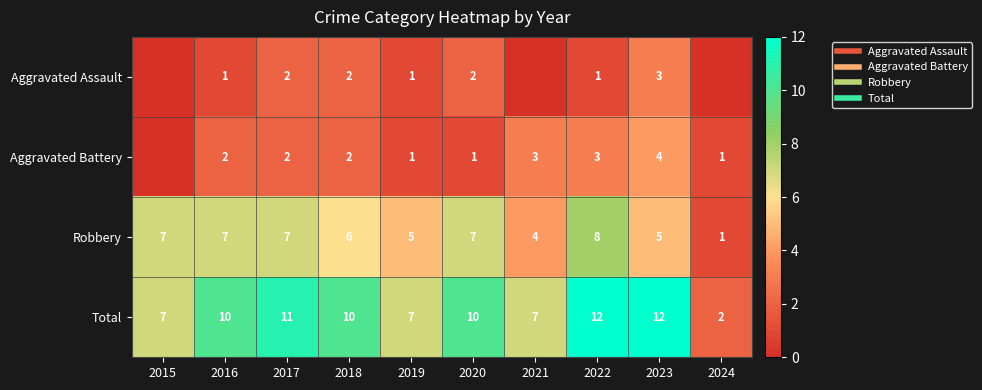

At which label does Aggravated Assault reach its peak?

2023